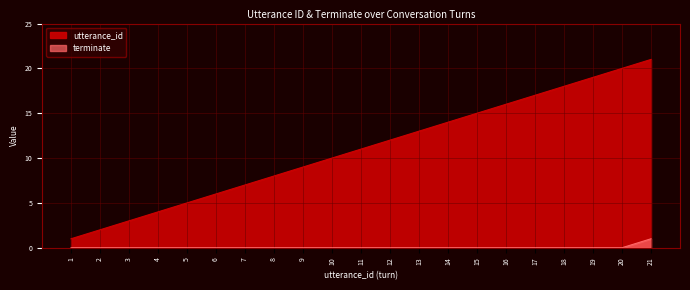

Which series has the largest total across all categories?

utterance_id